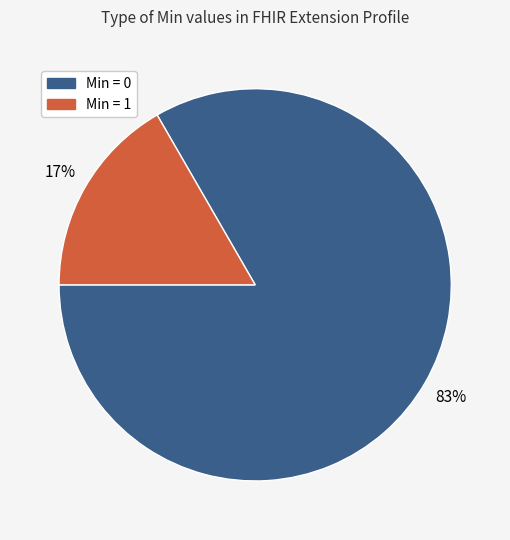

To the nearest percent, what is the average slice percentage?

50%